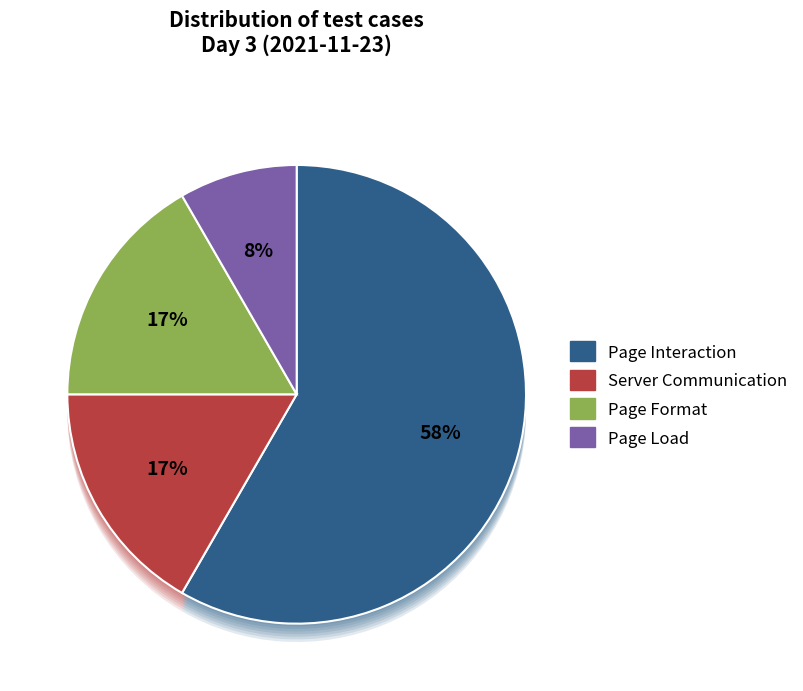

Rank the categories by value from lowest to highest.

Page Load, Server Communication, Page Format, Page Interaction